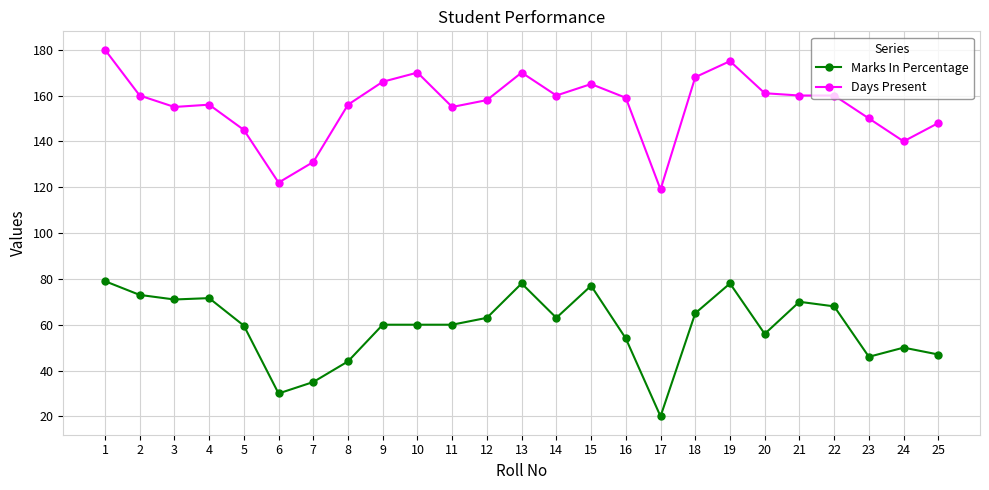

What is the total value across all series at 15?

242.0